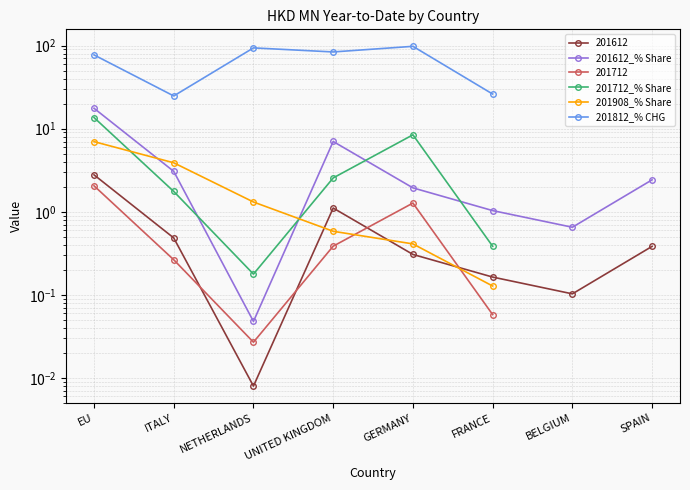

What position from the left is FRANCE?

6